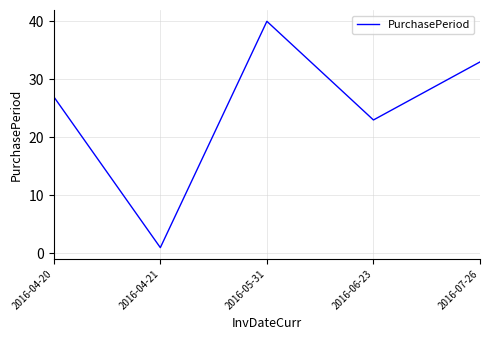

What is the change in value from 2016-04-21 to 2016-05-31?

+39